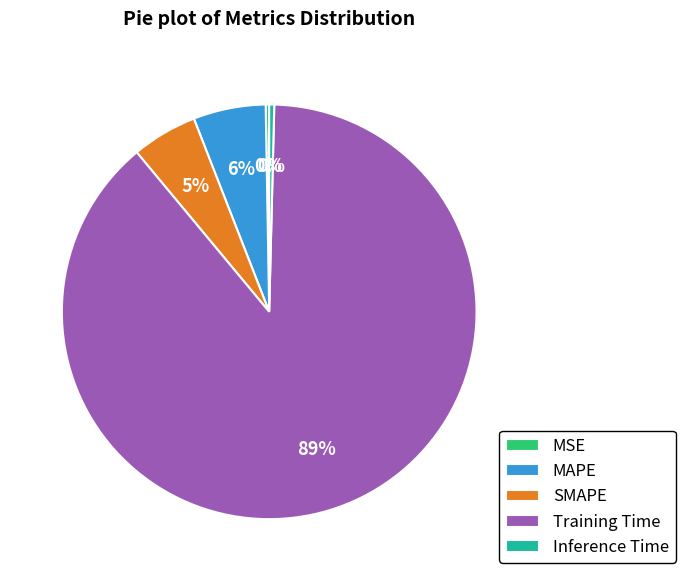

To the nearest percent, what is the average slice percentage?

20%